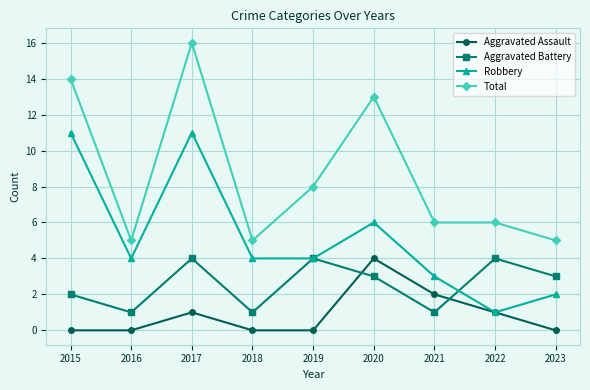

List the series in order of their overall mean, lowest first.

Aggravated Assault, Aggravated Battery, Robbery, Total